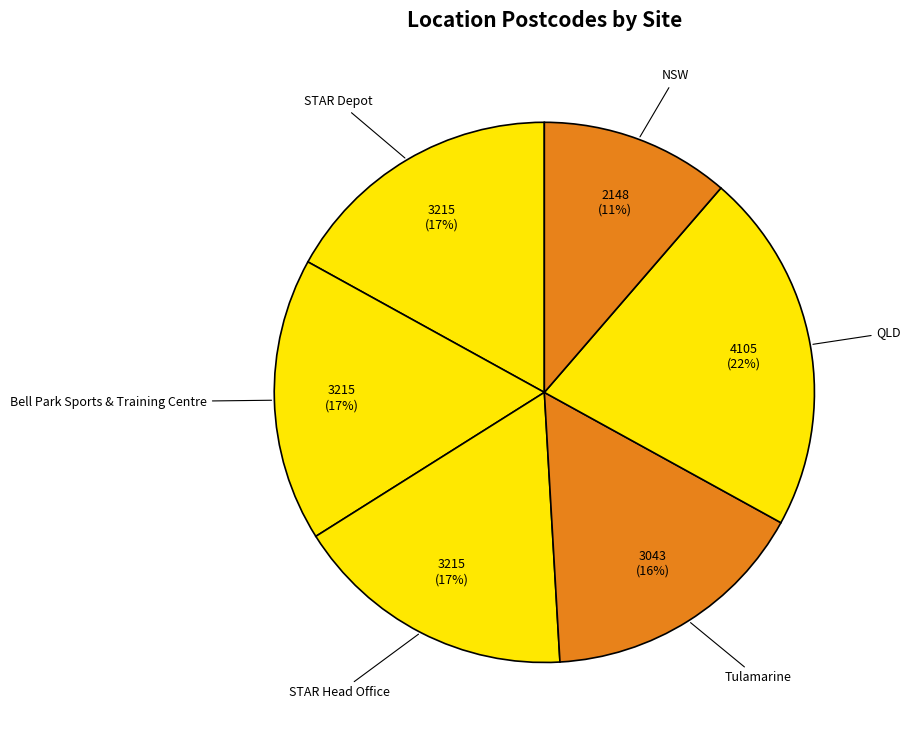

Approximately how many times larger is the value at STAR Head Office compared to Bell Park Sports & Training Centre?

1.0